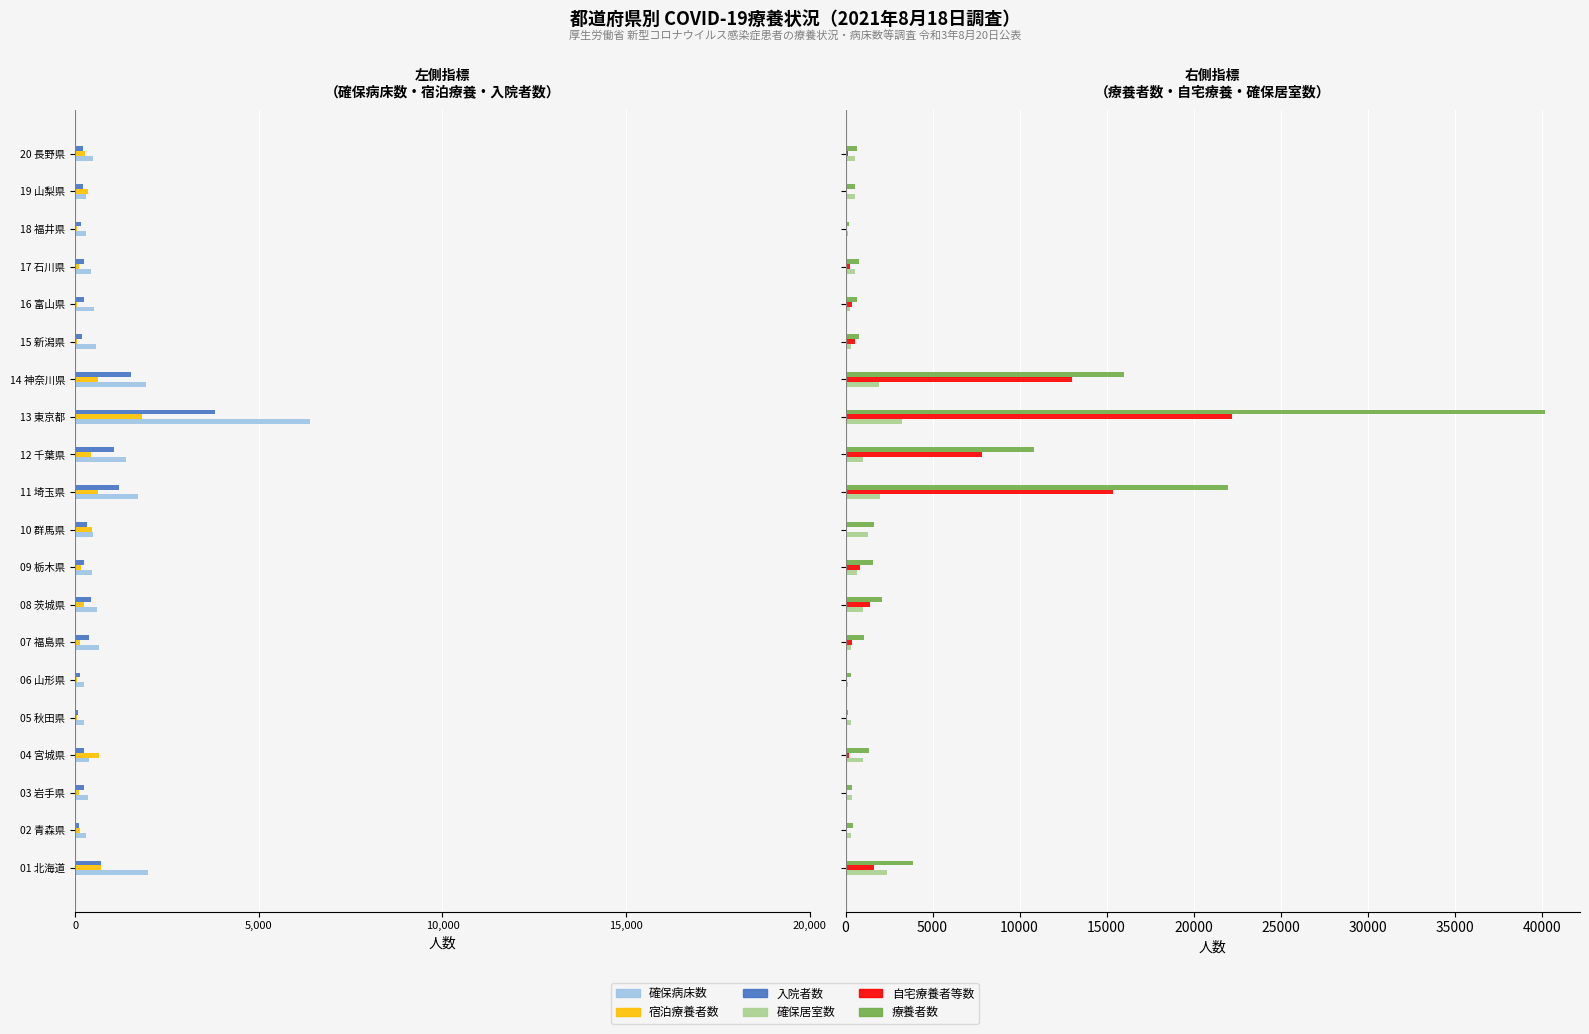

Which series has the largest range (max minus min)?

療養者数